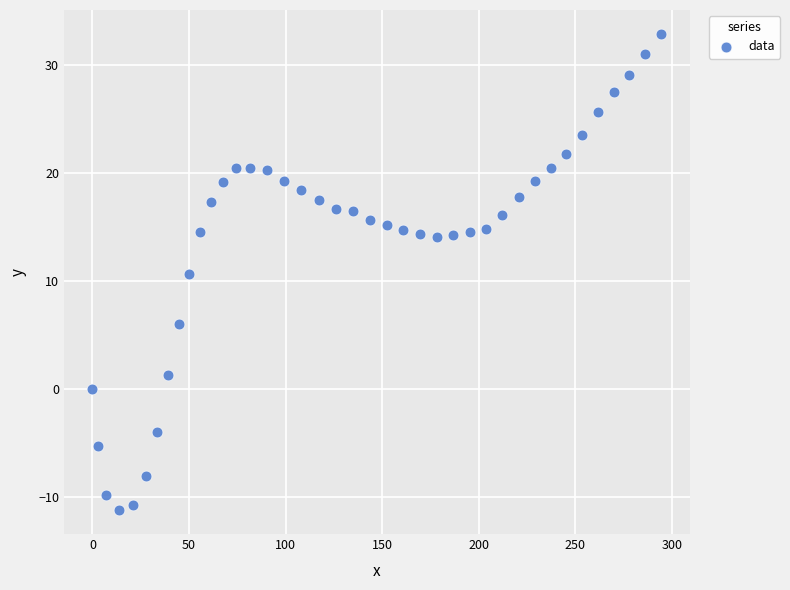

What is the range of X values (max minus min)?

294.6